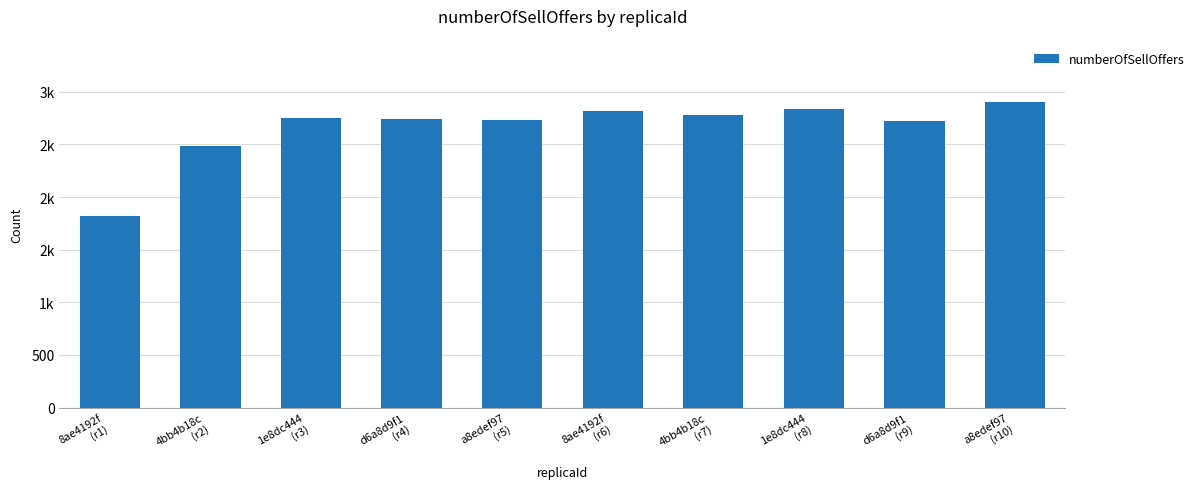

Are the bars horizontal?

No